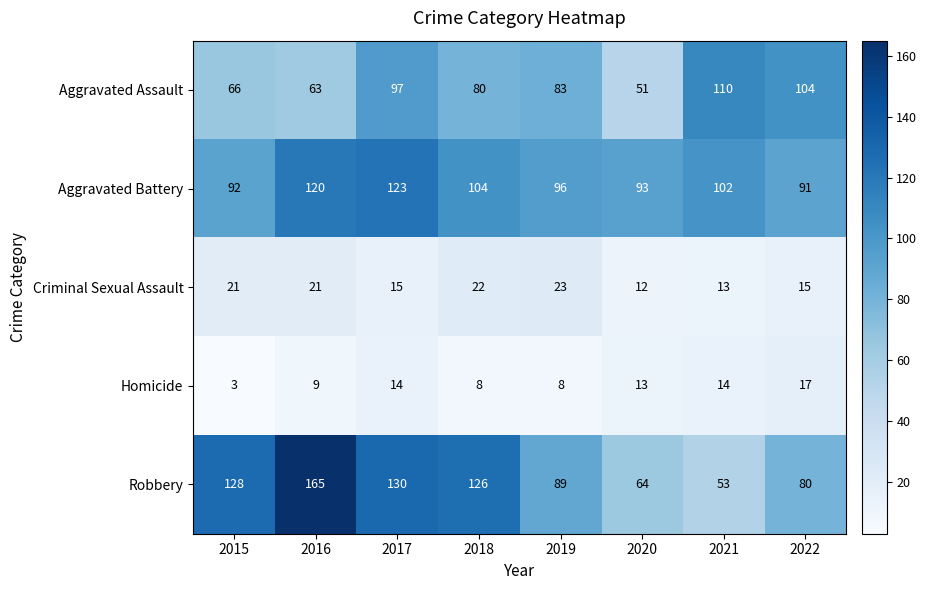

The value of Aggravated Assault at 2020 is 51. True or false?

True